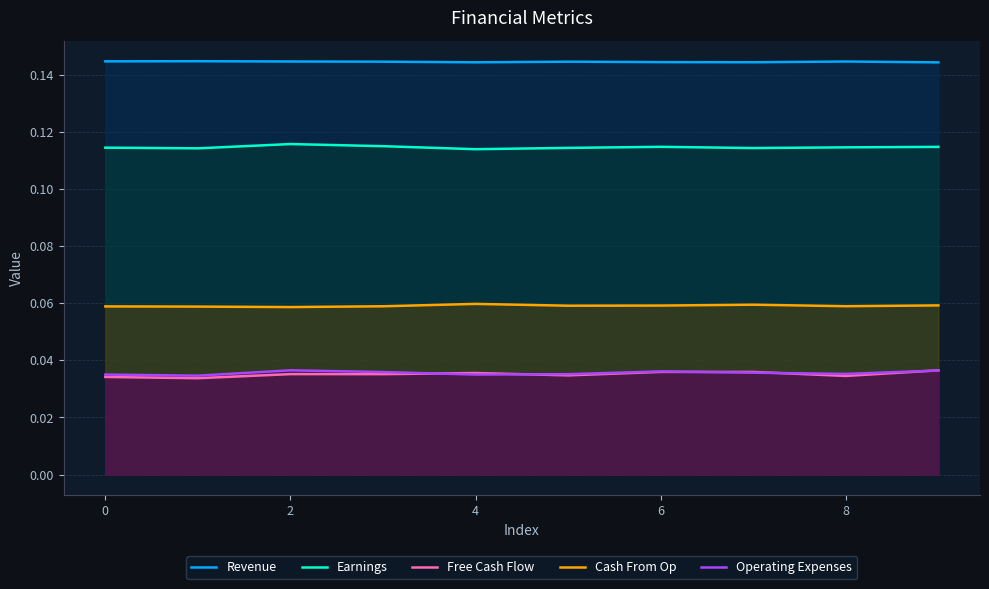

Which series has the largest total across all categories?

Revenue